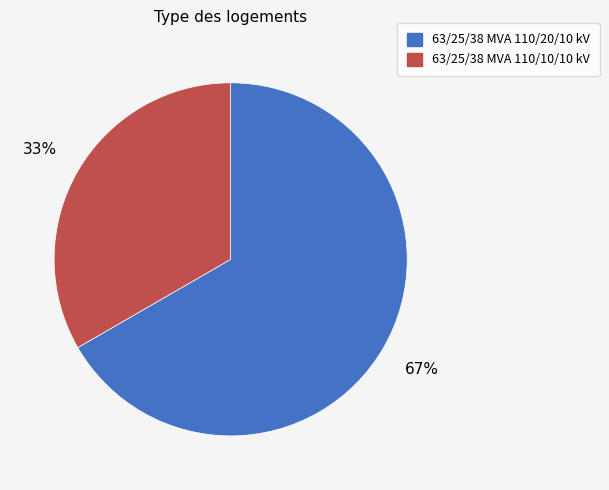

Is the sum of 63/25/38 MVA 110/20/10 kV and 63/25/38 MVA 110/10/10 kV greater than half?

Yes